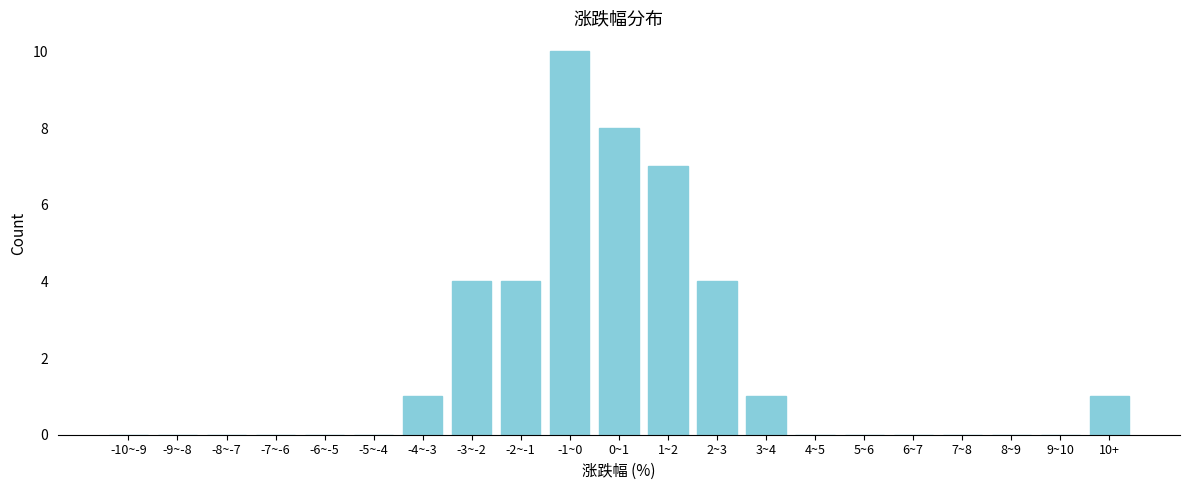

Reading left to right, what are all the values shown in this chart?

-10~-9=0	-9~-8=0	-8~-7=0	-7~-6=0	-6~-5=0	-5~-4=0	-4~-3=1	-3~-2=4	-2~-1=4	-1~0=10	0~1=8	1~2=7	2~3=4	3~4=1	4~5=0	5~6=0	6~7=0	7~8=0	8~9=0	9~10=0	10+=1